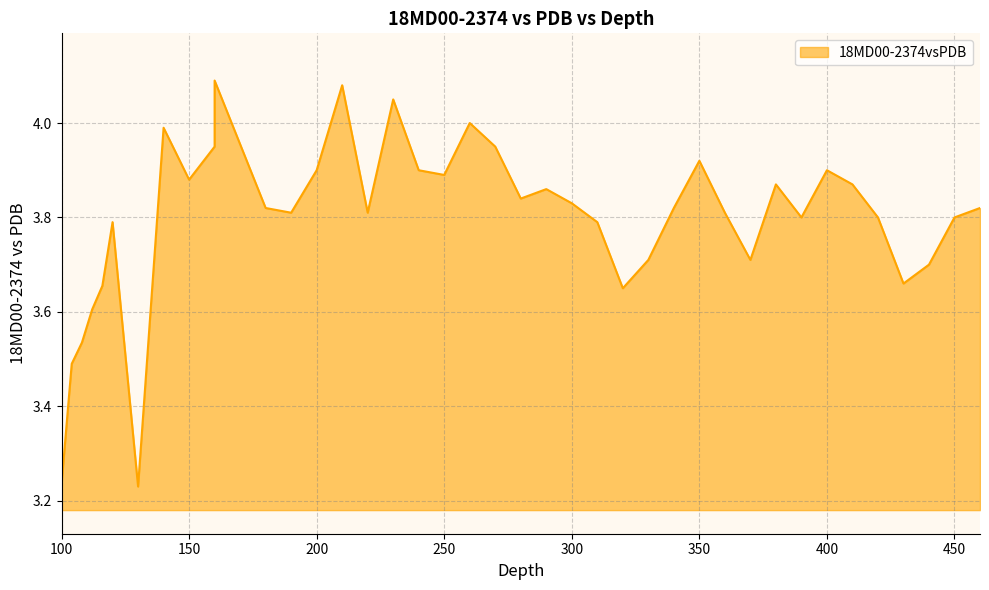

Reading right to left, extract all data points from this chart.

460=3.8	450=3.8	440=3.7	430=3.7	420=3.8	410=3.9	400=3.9	390=3.8	380=3.9	370=3.7	360=3.8	350=3.9	340=3.8	330=3.7	320=3.6	310=3.8	300=3.8	290=3.9	280=3.8	270=4.0	260=4.0	250=3.9	240=3.9	230=4.0	220=3.8	210=4.1	200=3.9	190=3.8	180=3.8	160=4.1	160=4.0	150=3.9	140=4.0	130=3.2	120=3.8	116=3.7	112=3.6	108=3.5	104=3.5	100=3.2